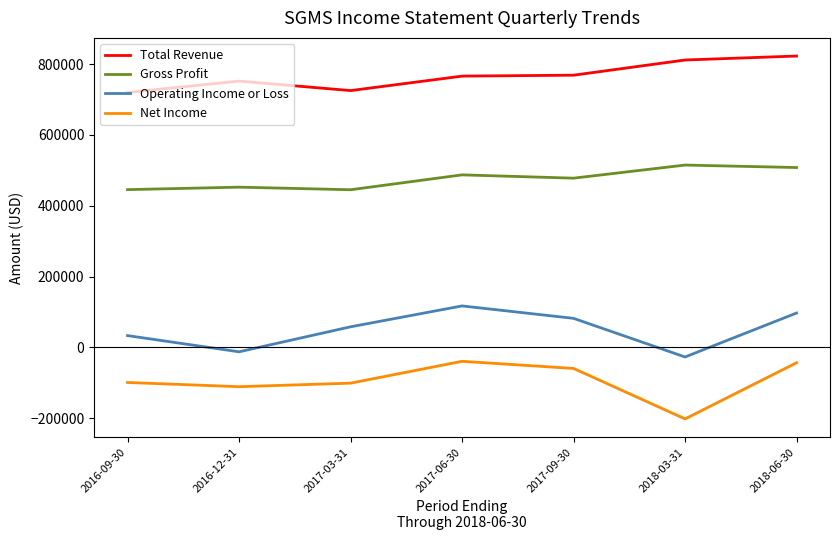

Which series has the largest total across all categories?

Total Revenue